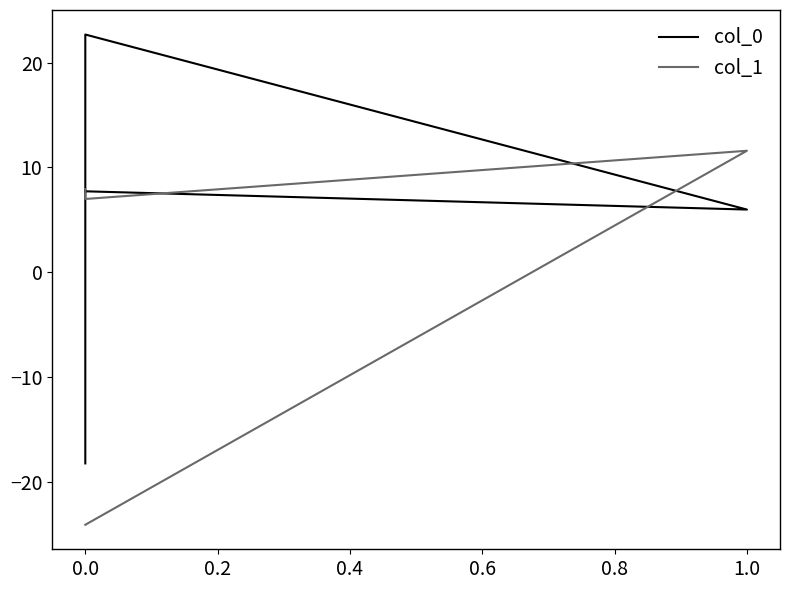

Rank the series by their average value, from lowest to highest.

col_1, col_0